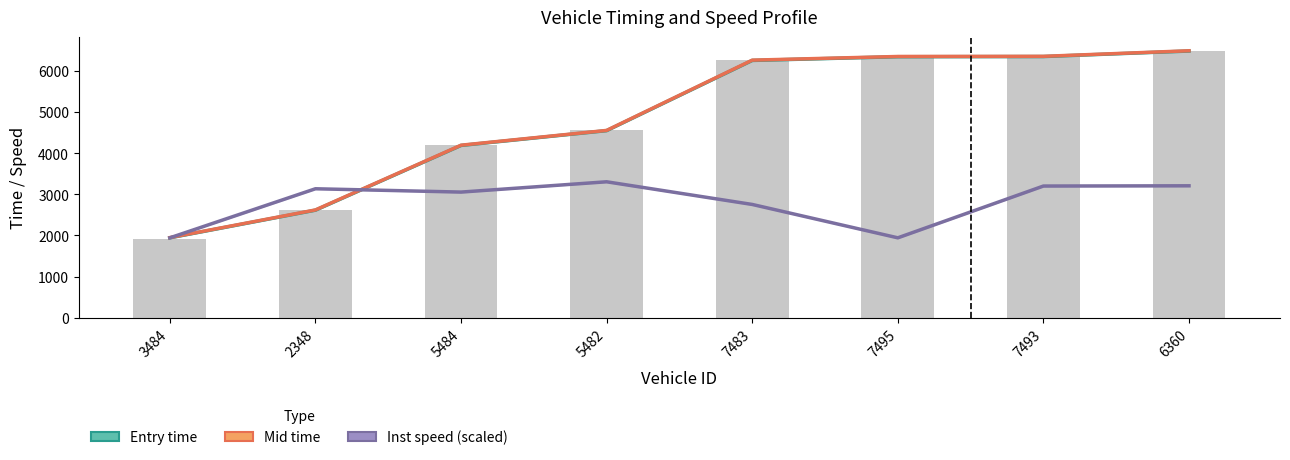

At which category is the sum across all series the highest?

6360